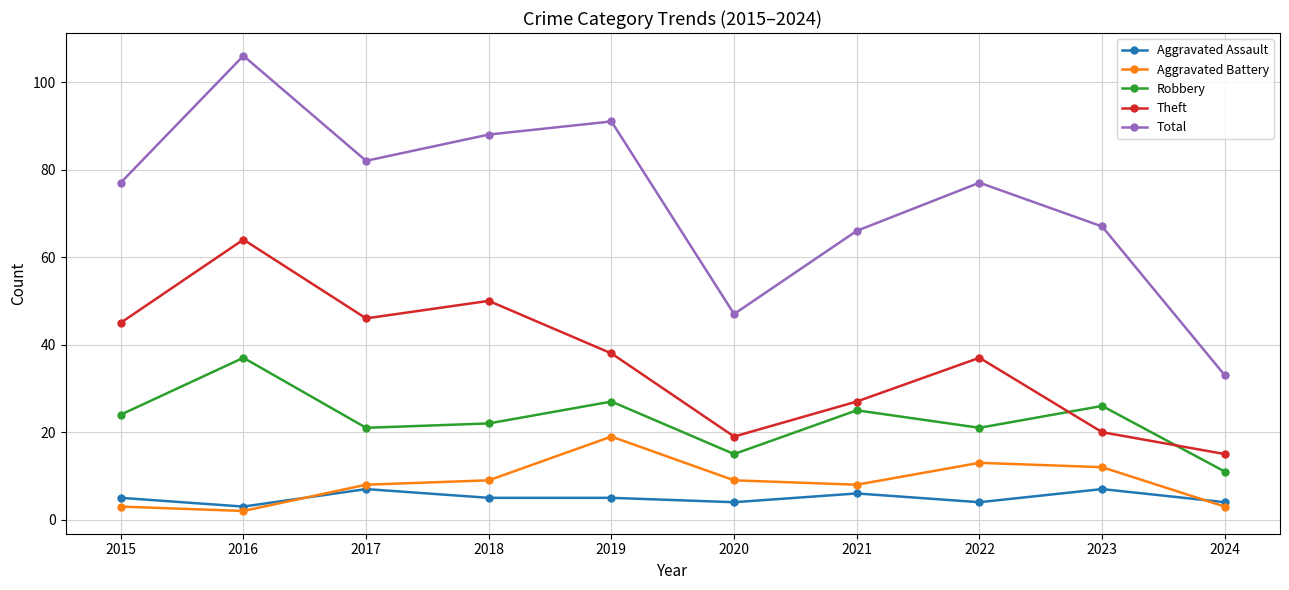

How many series are shown in this chart?

5